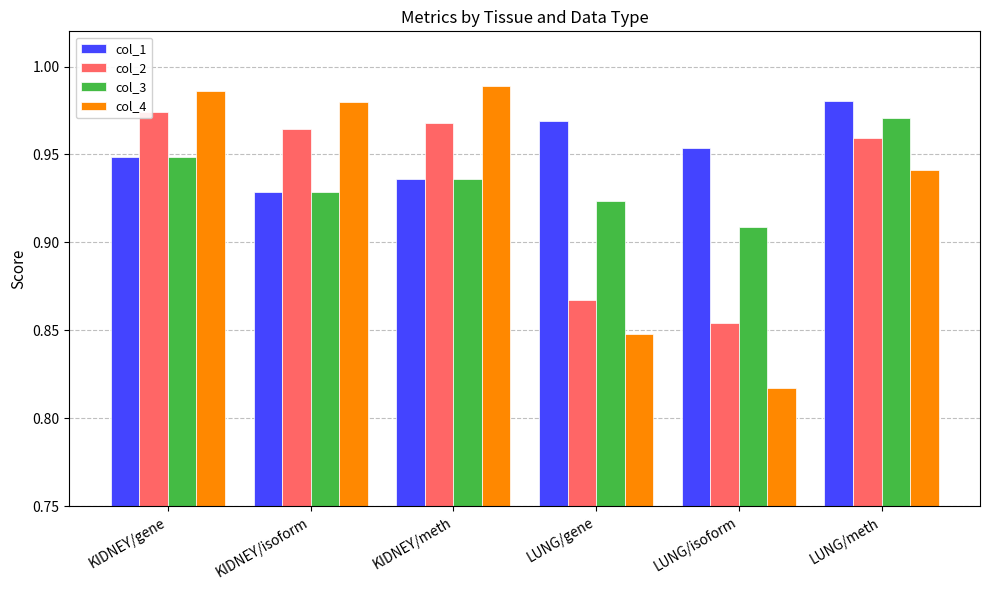

What is the label of the 4th bar from the left?

LUNG/gene